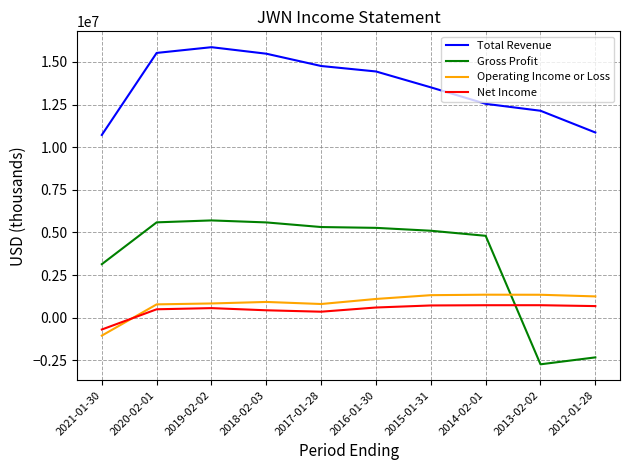

List the series in order of their peak value, highest first.

Total Revenue, Gross Profit, Operating Income or Loss, Net Income